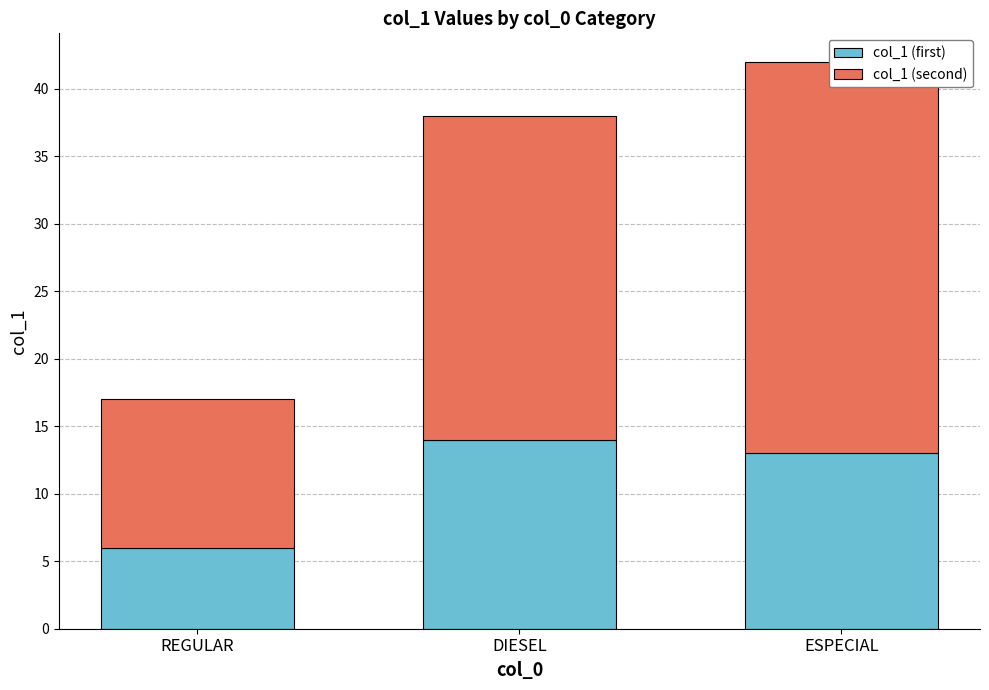

Where is col_1 (first) nearest to the value 10?

ESPECIAL